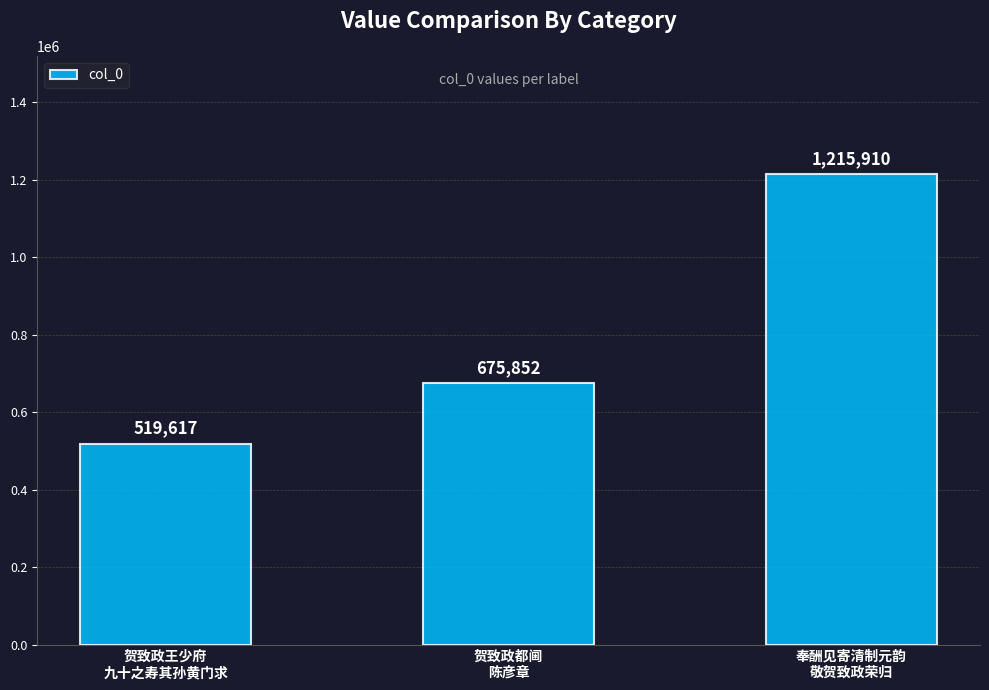

List the labels in order of value, smallest first.

贺致政王少府
九十之寿其孙黄门求, 贺致政都阃
陈彦章, 奉酬见寄清制元韵
敬贺致政荣归